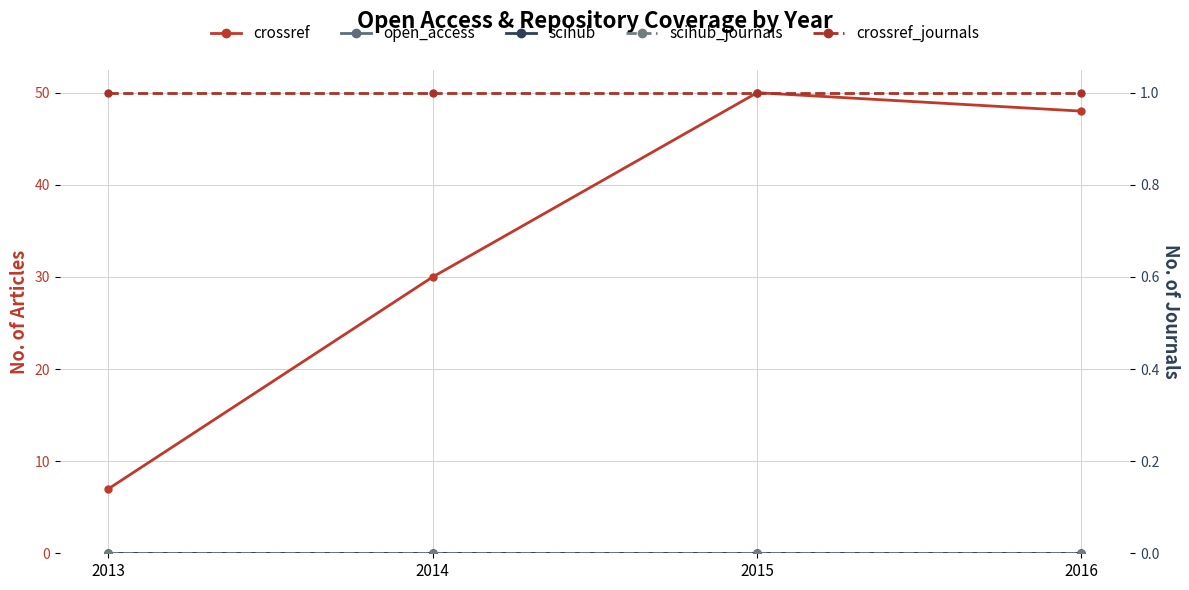

Which category has the lowest value across all series?

2013